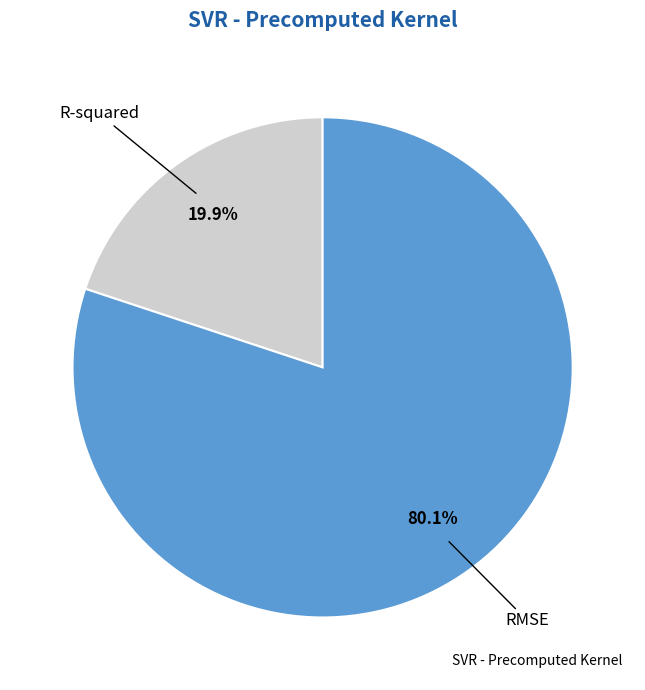

Is there a majority slice in this chart?

Yes